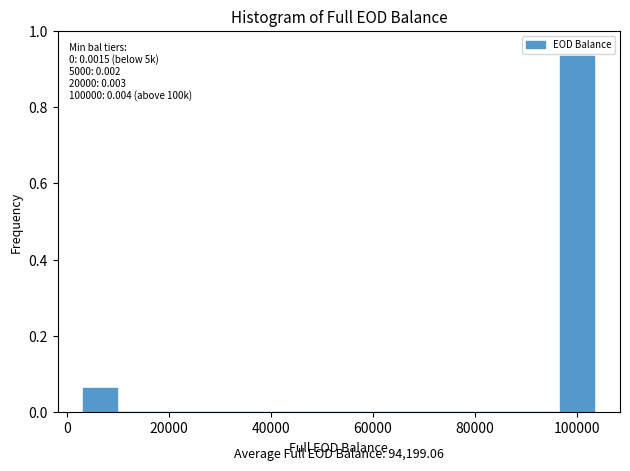

Around what value on the x-axis is the tallest bar? Give the approximate position of its centre, as read against the axis.

100000